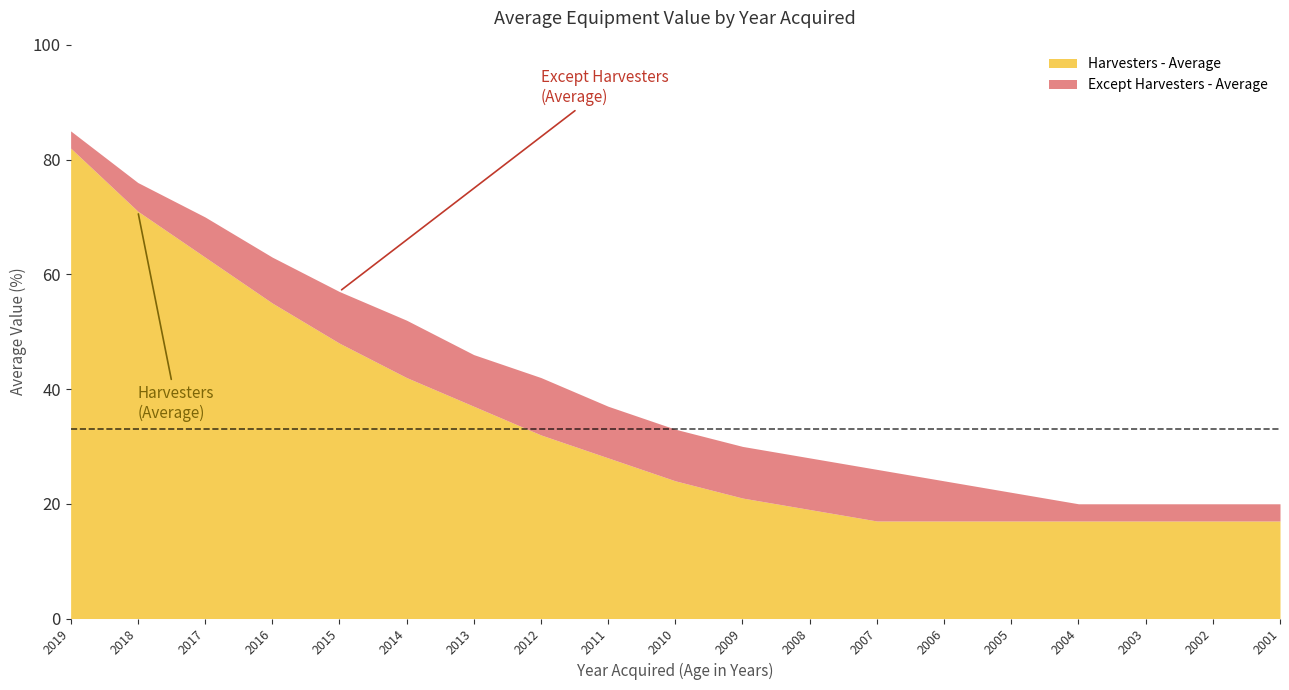

Is it true that Harvesters - Average equals 17 at 2003?

True